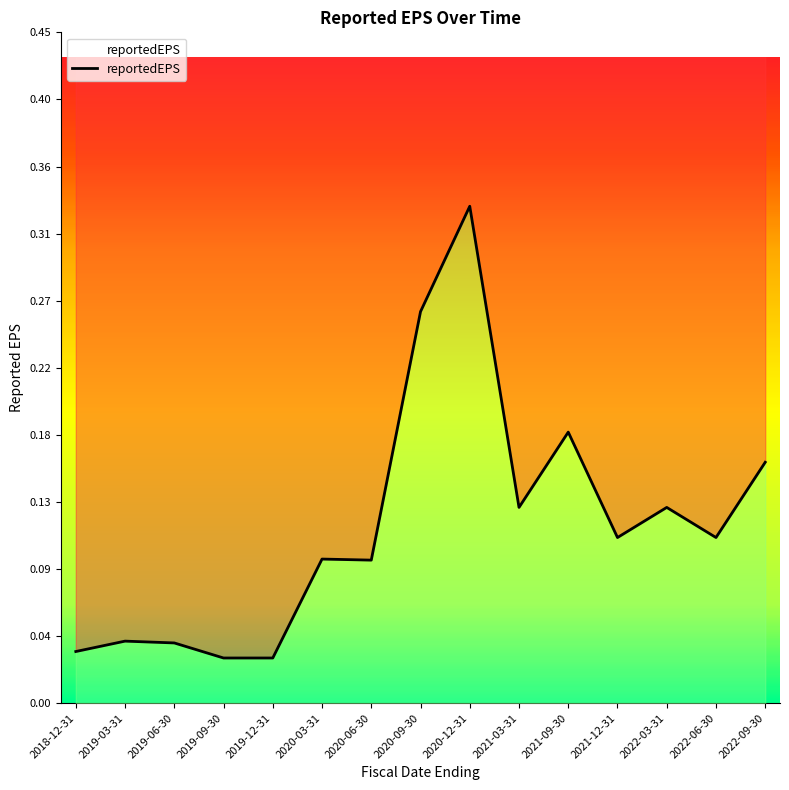

What is the change in value from 2019-12-31 to 2020-09-30?

+0.2